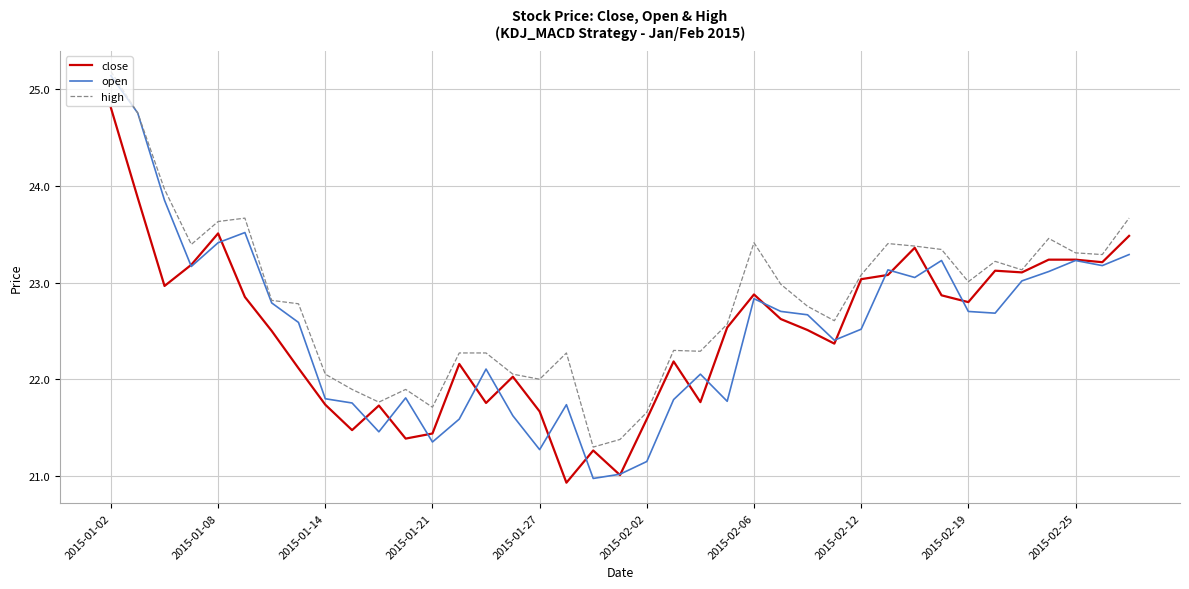

Which series has the largest range (max minus min)?

open